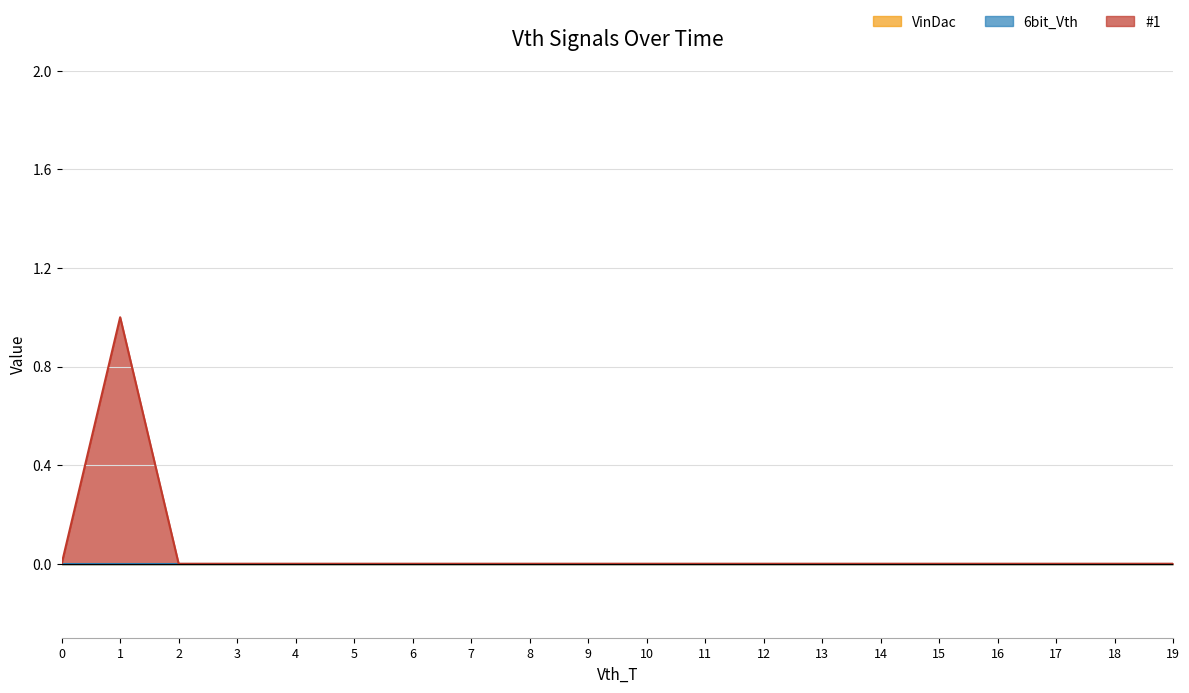

Which has a higher value, 7 or 15?

7